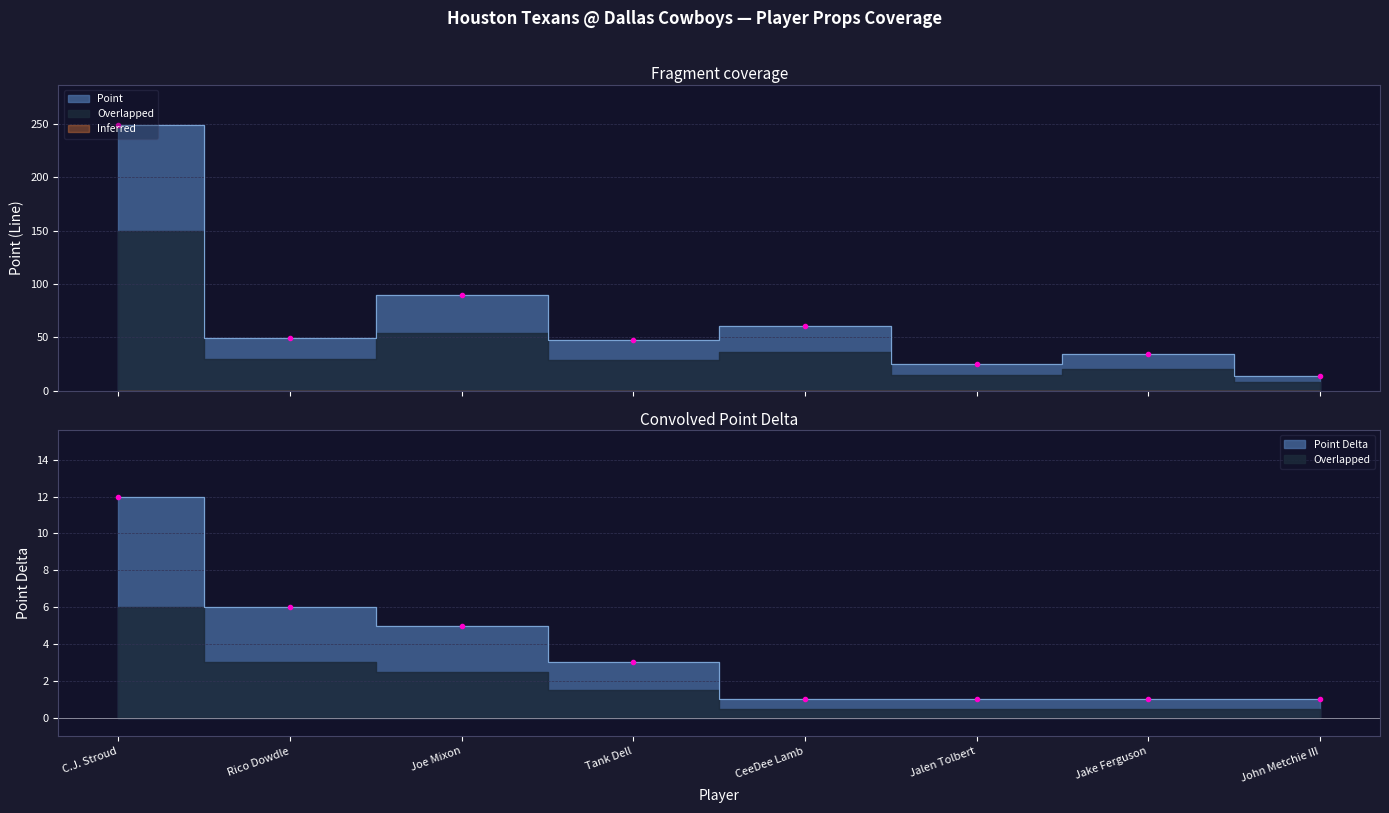

True or false: Point and Point Delta cross at least once.

False